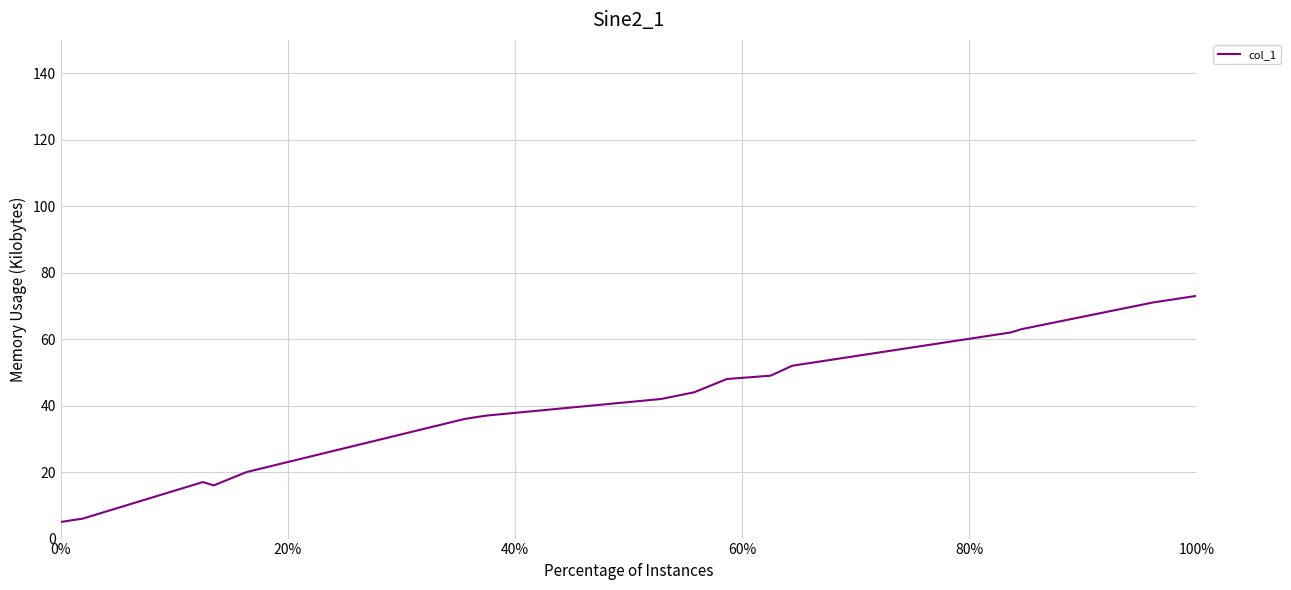

What is the maximum value shown in the chart?

73